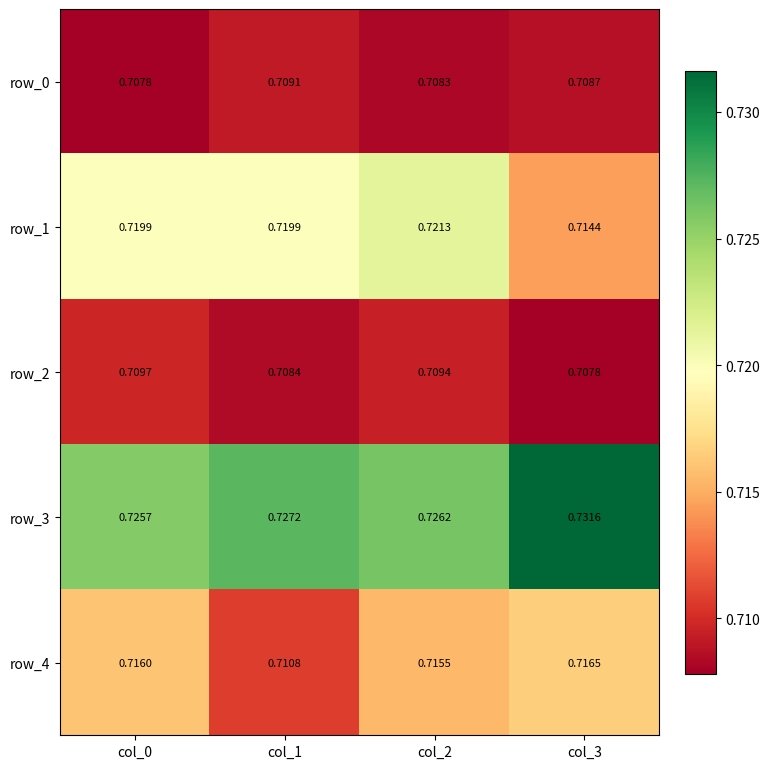

Is the value of row_0 at col_2 greater than the value of row_1 at col_2?

No